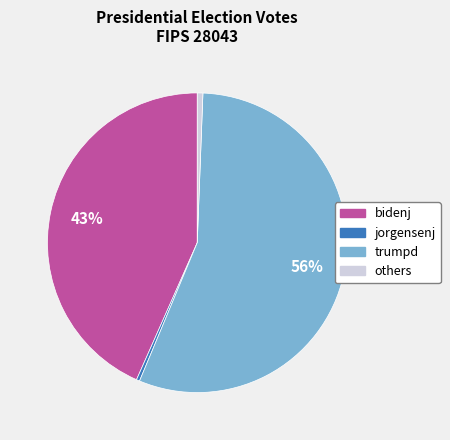

Count the number of slices in the pie.

4